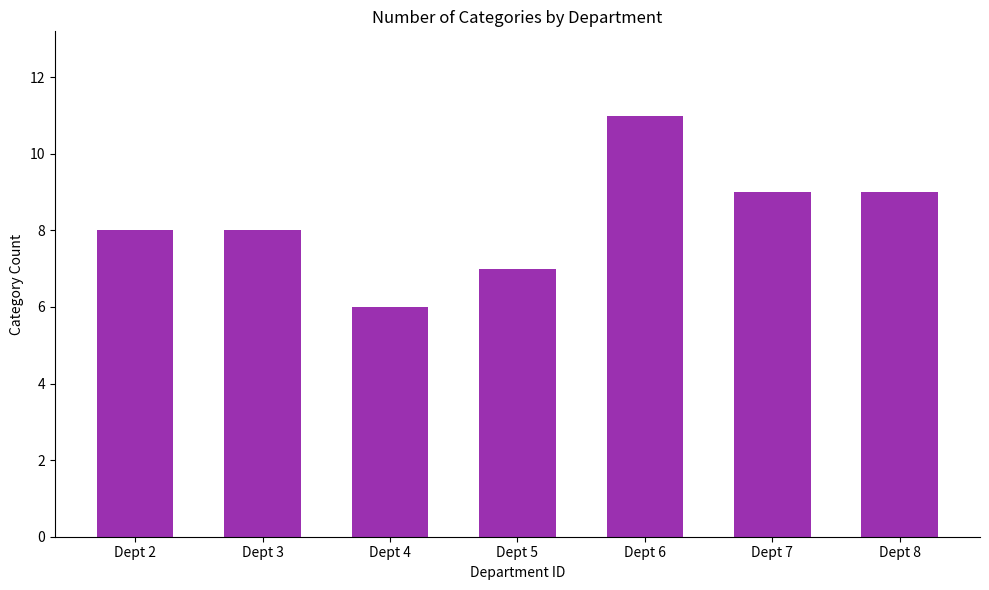

What is the difference between the values at Dept 4 and Dept 8?

3